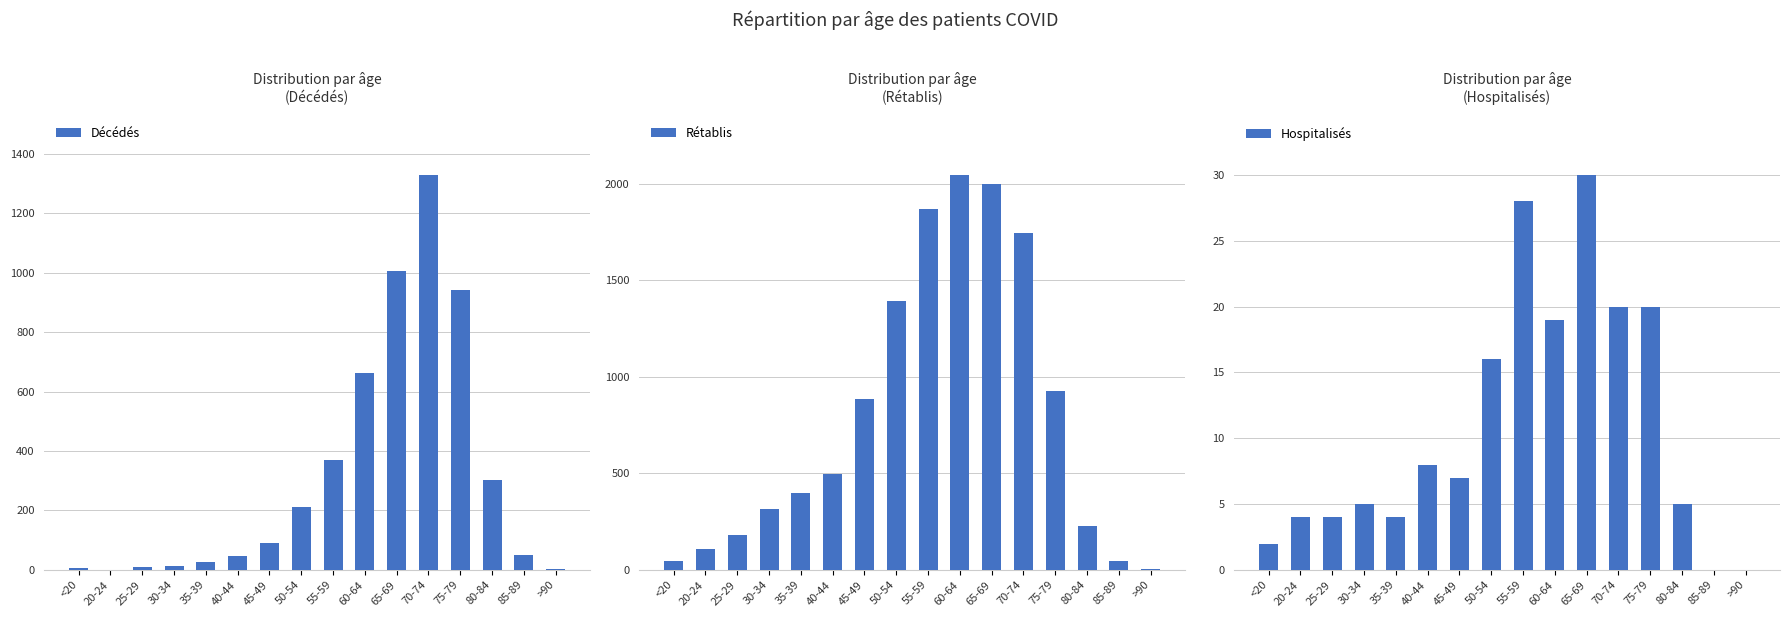

What is the sum of the Hospitalisés values at 40-44 and 25-29?

12